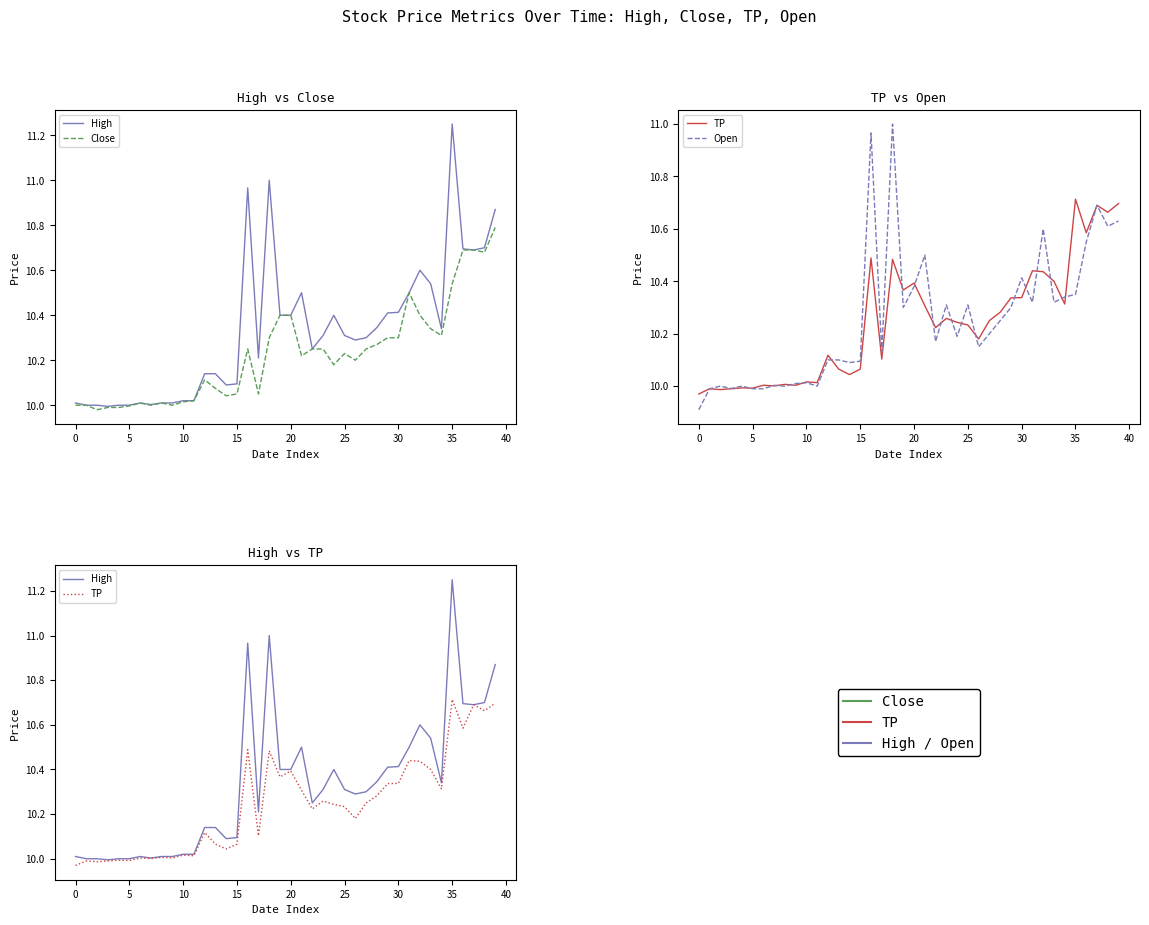

Does the chart display data point markers on the line(s)?

No